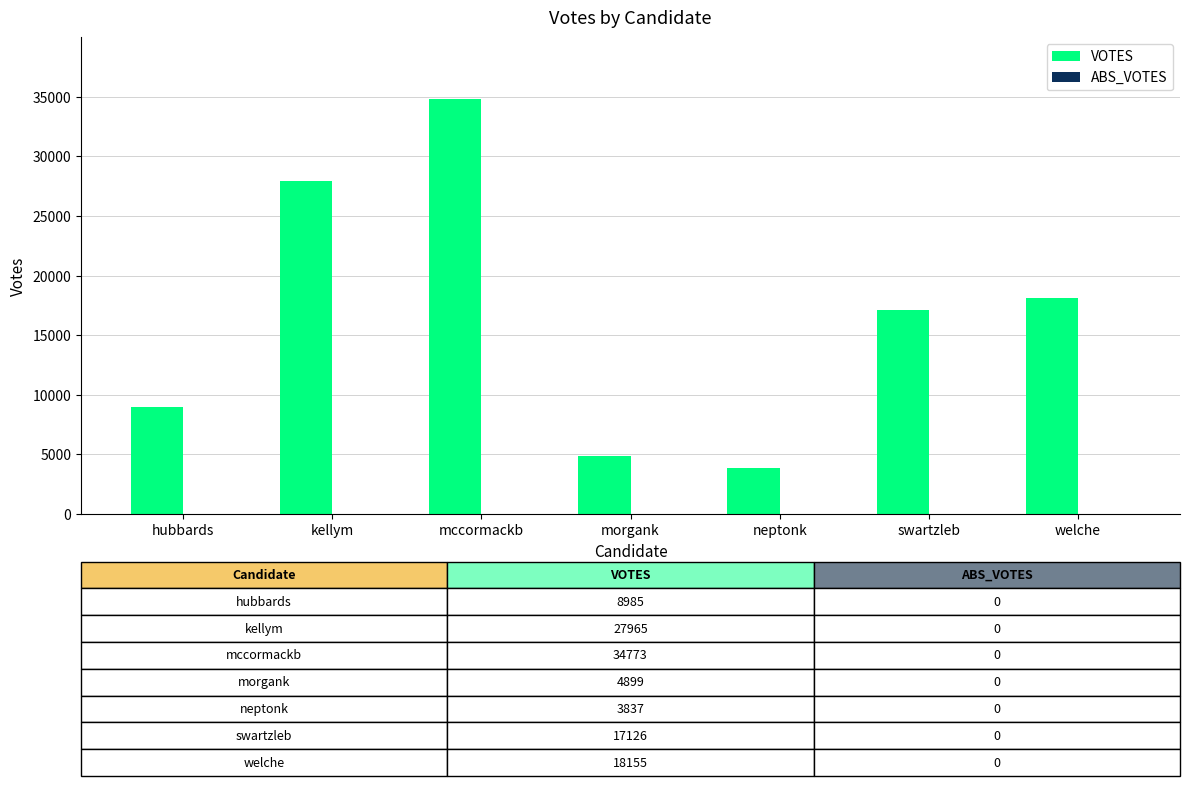

List the labels in order of value, smallest first.

neptonk, morgank, hubbards, swartzleb, welche, kellym, mccormackb